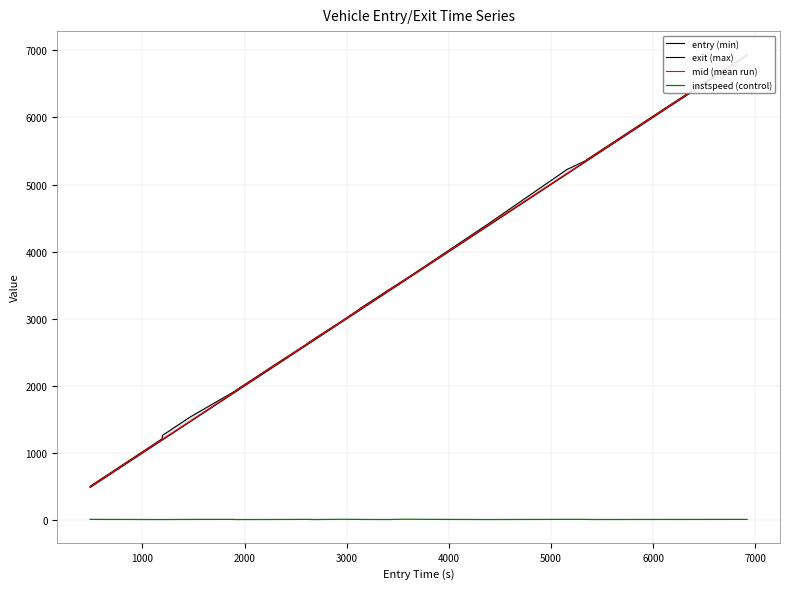

At which category does the chart reach its minimum across all series?

5000